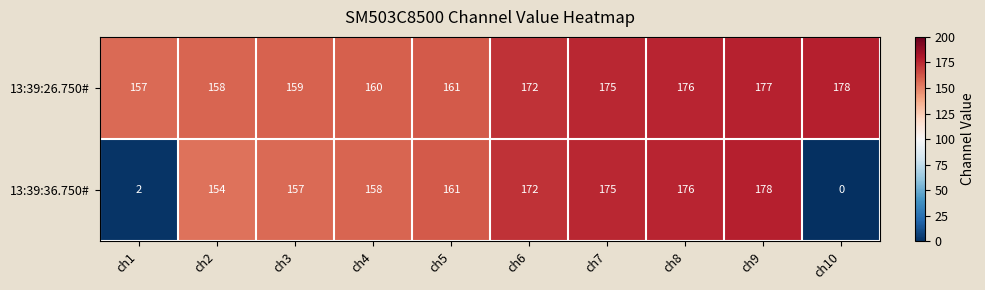

Reading right to left, list all the values displayed in this chart.

13:39:26.750#: ch10=178	ch9=177	ch8=176	ch7=175	ch6=172	ch5=161	ch4=160	ch3=159	ch2=158	ch1=157
13:39:36.750#: ch10=0	ch9=178	ch8=176	ch7=175	ch6=172	ch5=161	ch4=158	ch3=157	ch2=154	ch1=2